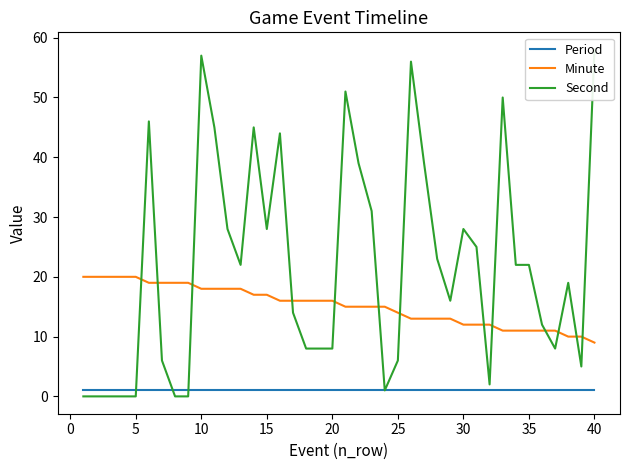

True or false: Period and Minute intersect in this chart.

False